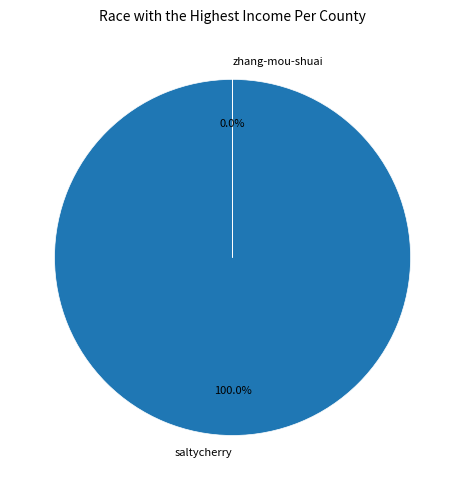

How many slices are in this pie chart?

2